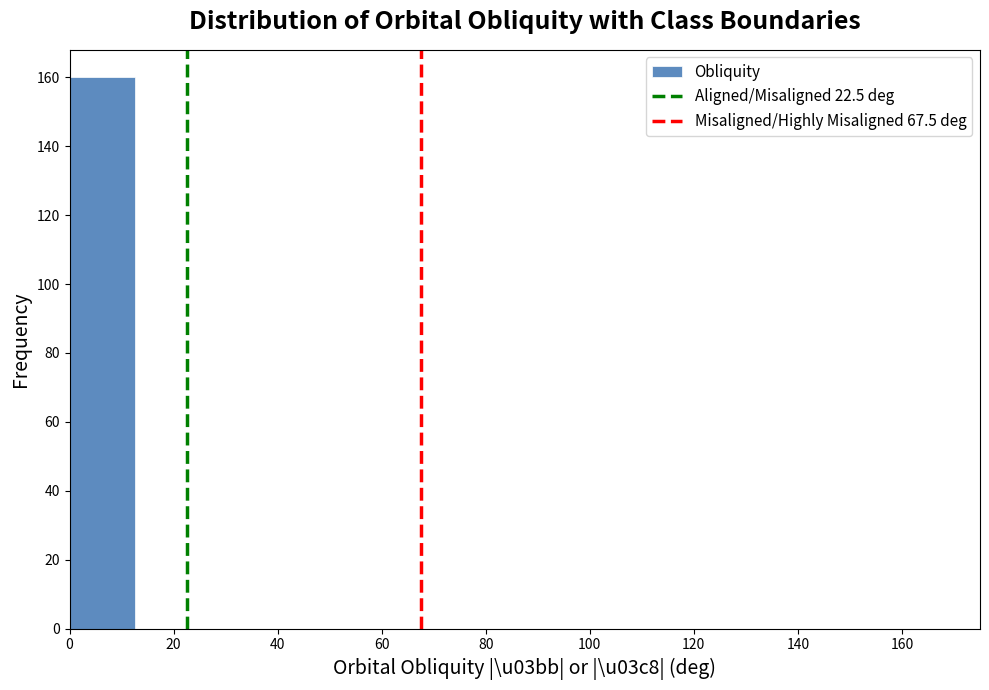

What is the height of the bar covering 0.0 to 12.5 on the x-axis? Neither the bar edges nor the heights are printed on the chart, so give them approximately, as read against the axes.

160